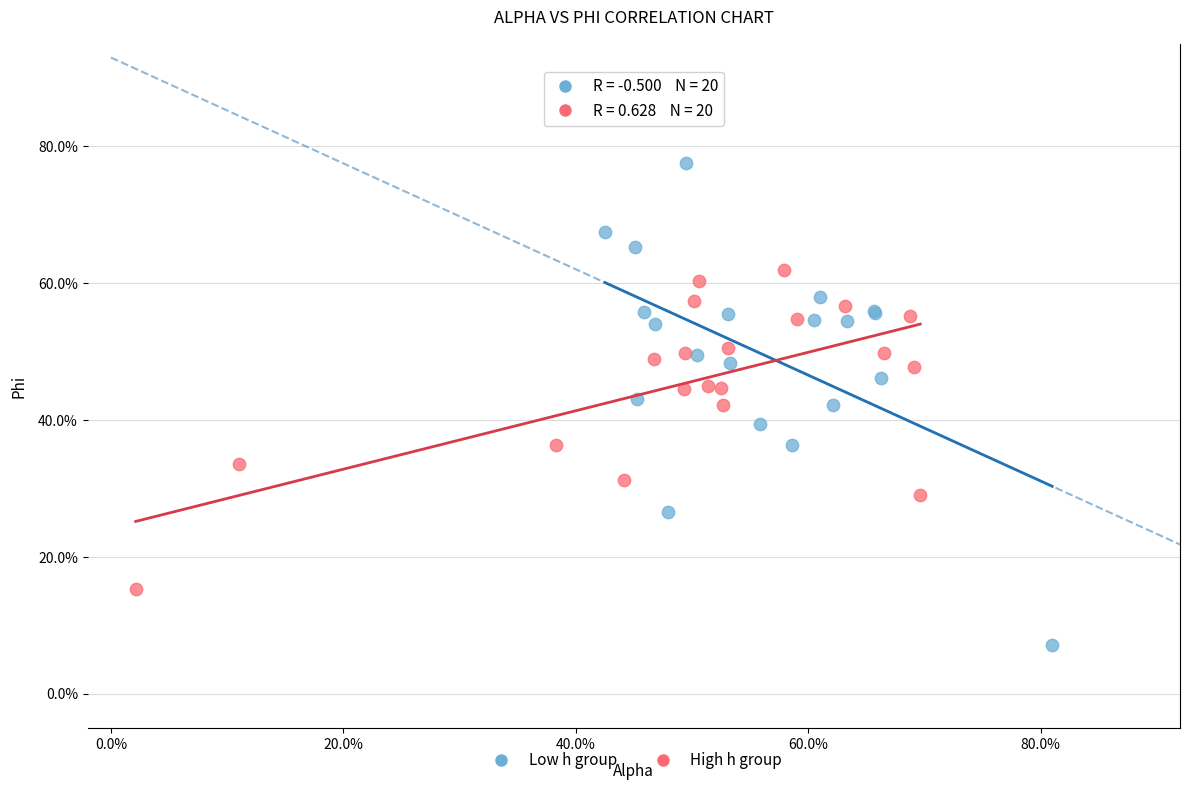

Which series has the largest Y range (max minus min)?

Low h group